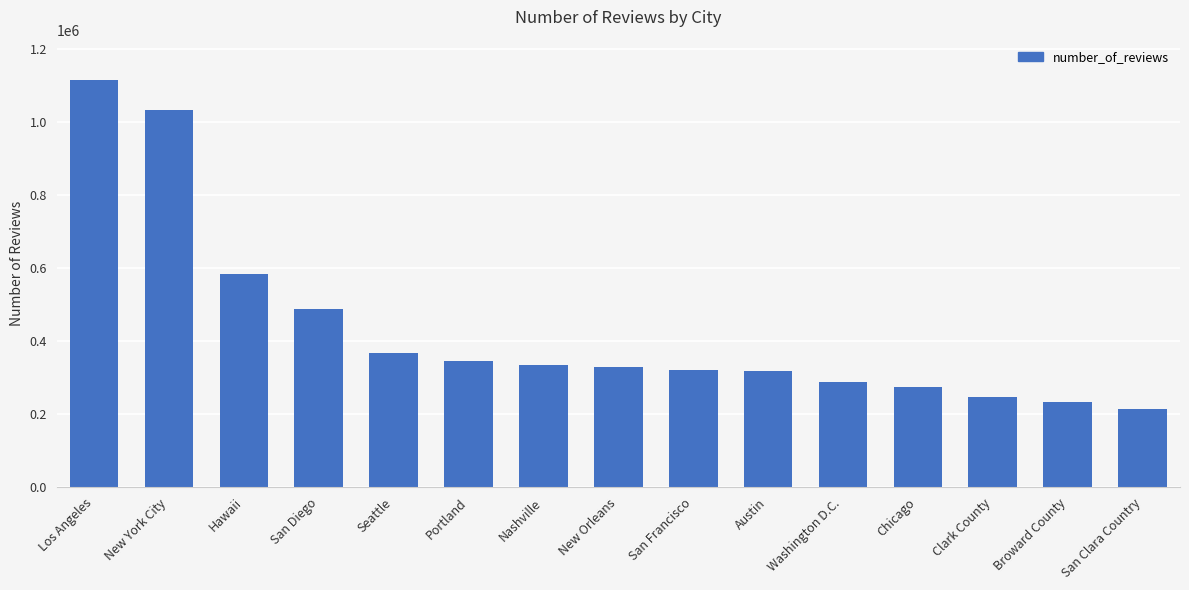

True or false: the data shows 133526 at Portland.

False